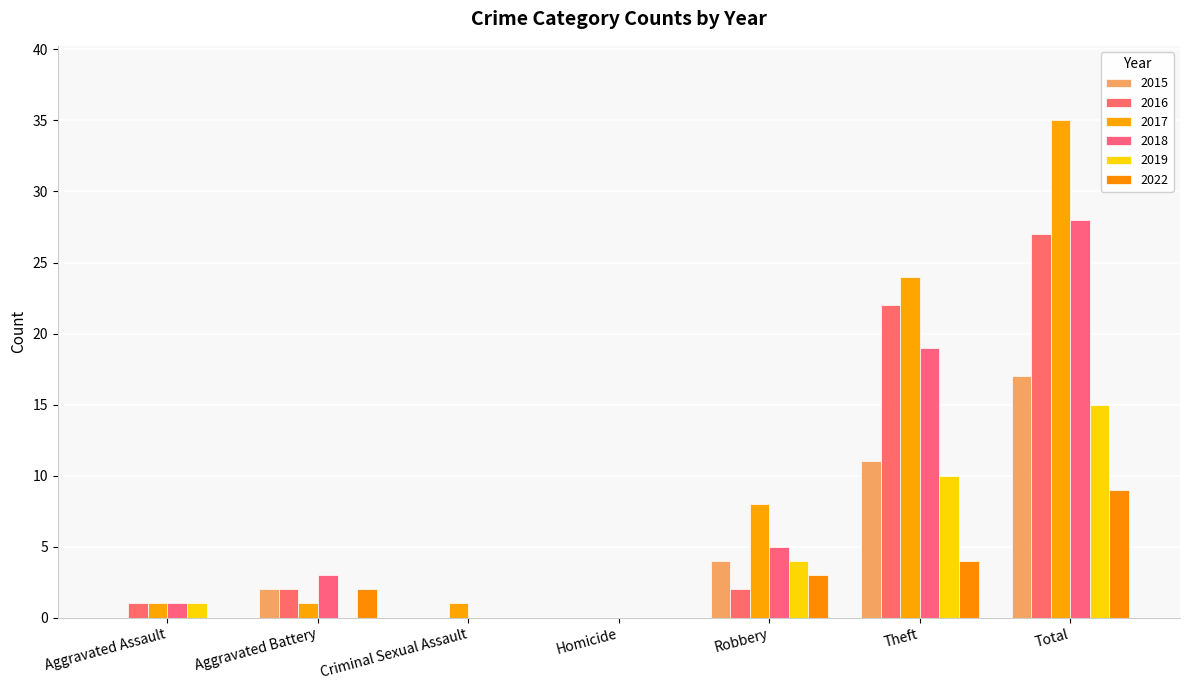

Reading left to right, extract all data points from this chart.

2015: 0	2	0	0	4	11	17
2016: 1	2	0	0	2	22	27
2017: 1	1	1	0	8	24	35
2018: 1	3	0	0	5	19	28
2019: 1	0	0	0	4	10	15
2022: 0	2	0	0	3	4	9